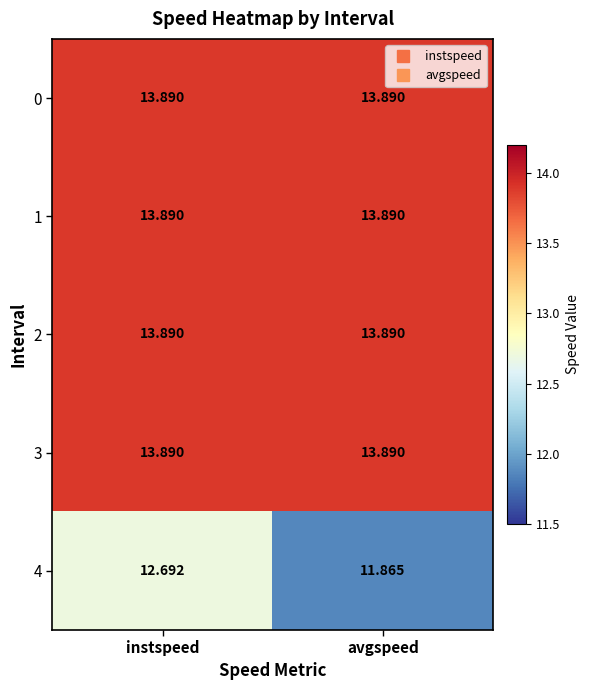

Which series has the largest range (max minus min)?

4